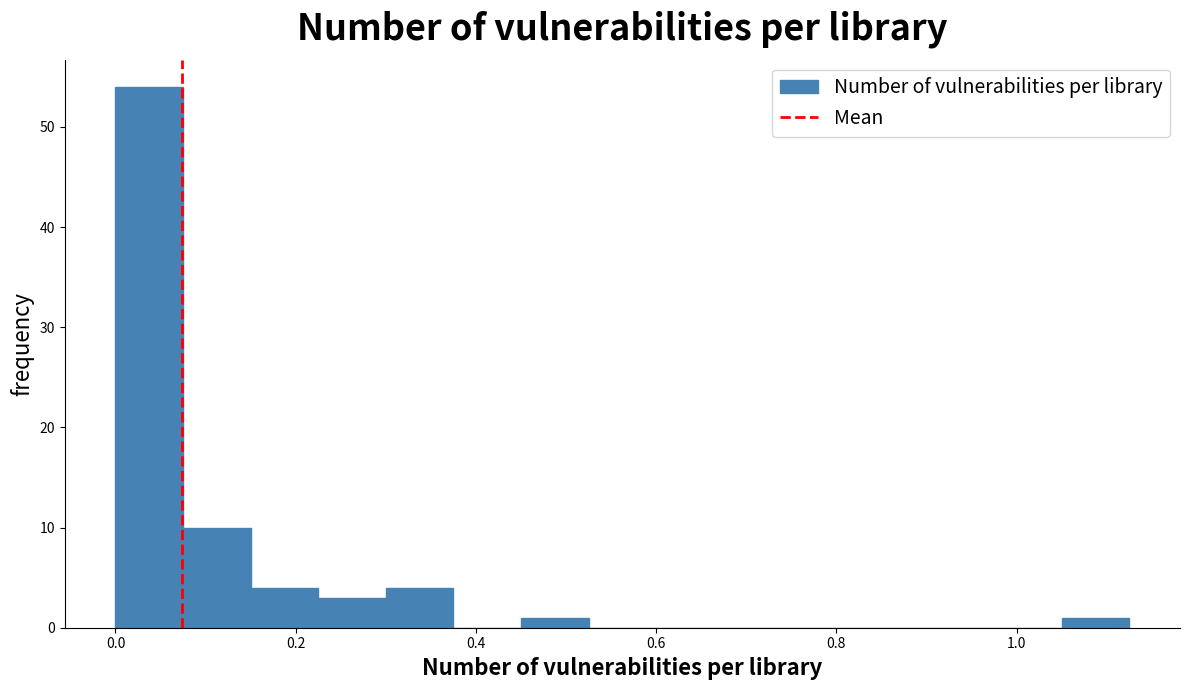

Read against the x-axis, roughly where is the centre of the tallest bar?

0.04